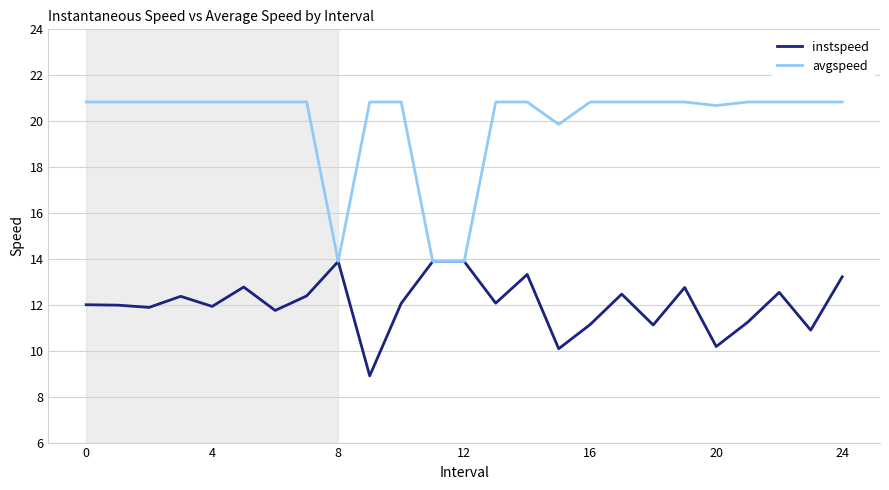

Which series has the largest total across all categories?

avgspeed